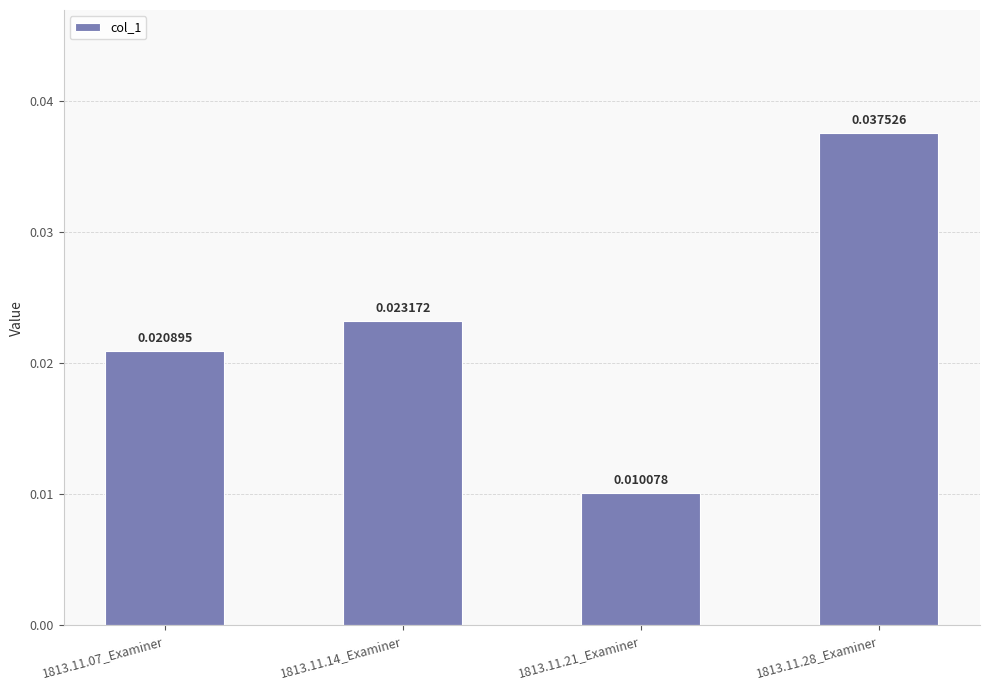

Which has a higher value, 1813.11.21_Examiner or 1813.11.07_Examiner?

1813.11.07_Examiner